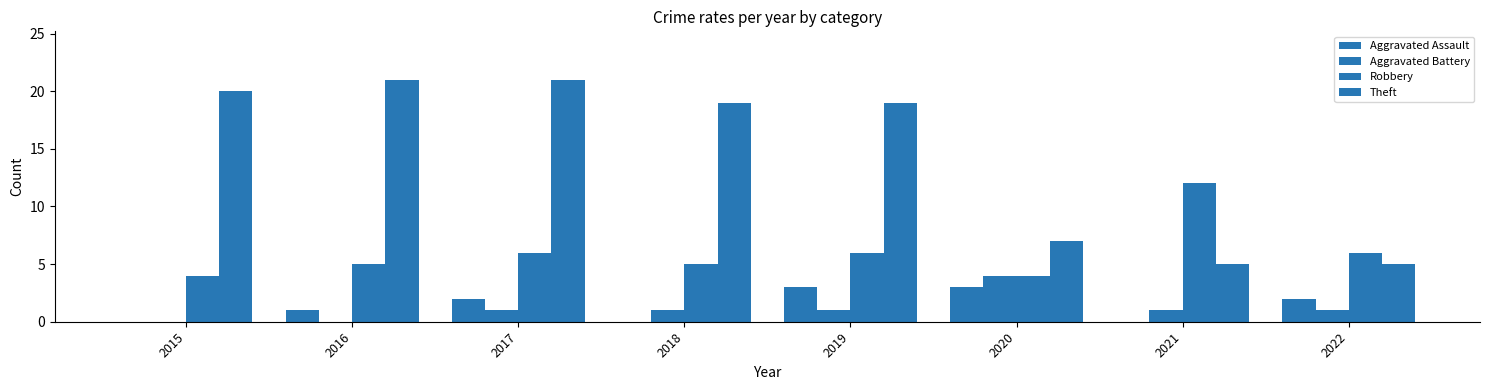

What is the difference between the Aggravated Assault values at 2018 and 2019?

3